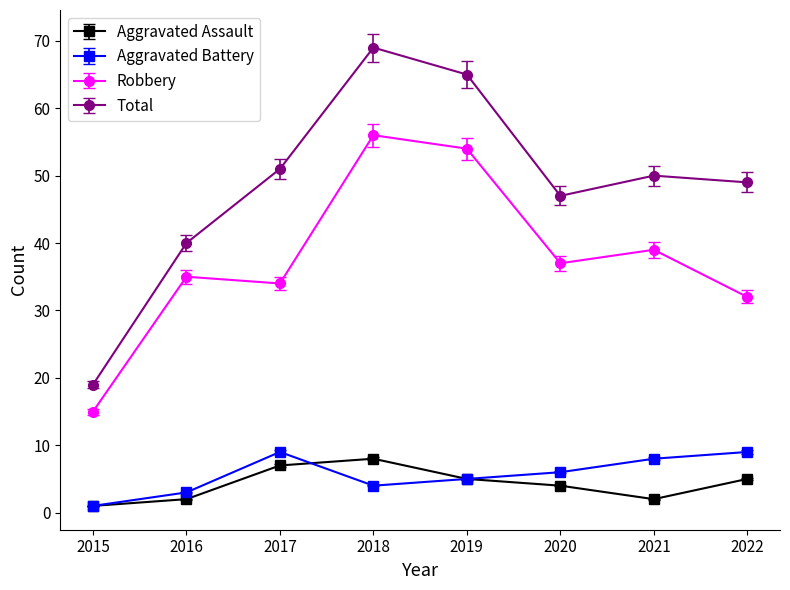

What are all the series names shown in the legend?

Aggravated Assault, Aggravated Battery, Robbery, Total